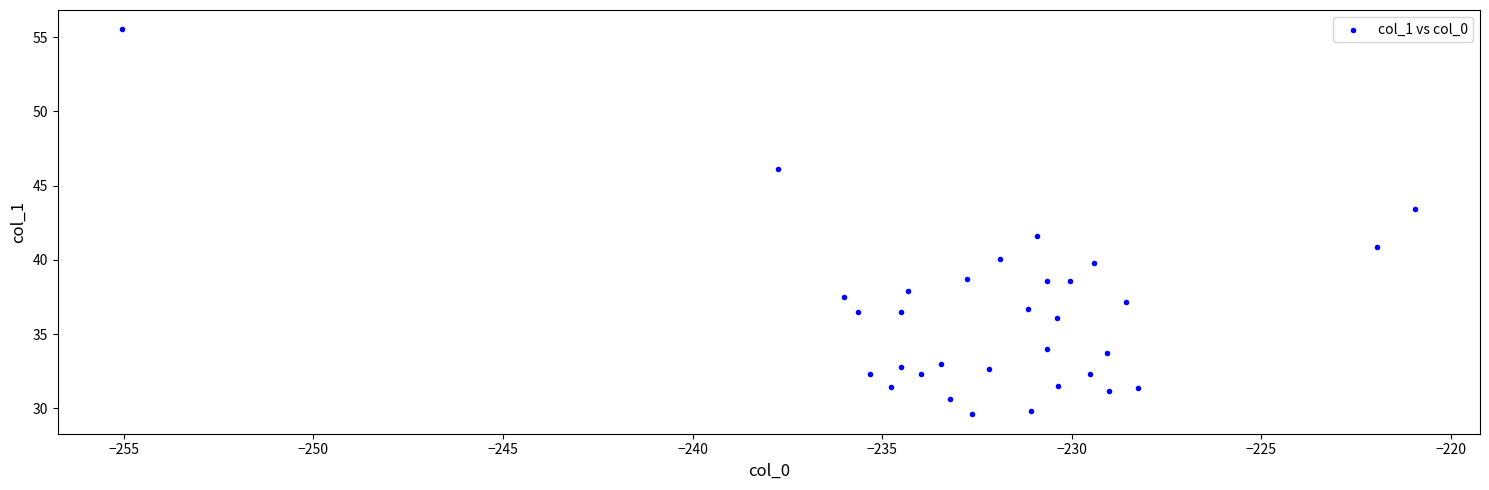

What Y value in the scatter plot is closest to 42?

41.6